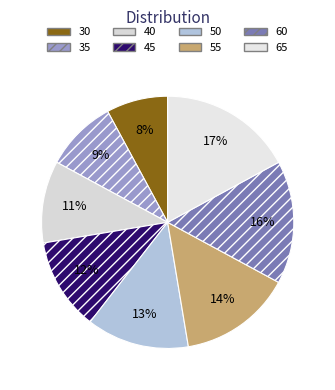

Combined, do 45 and 55 account for over 50%?

No